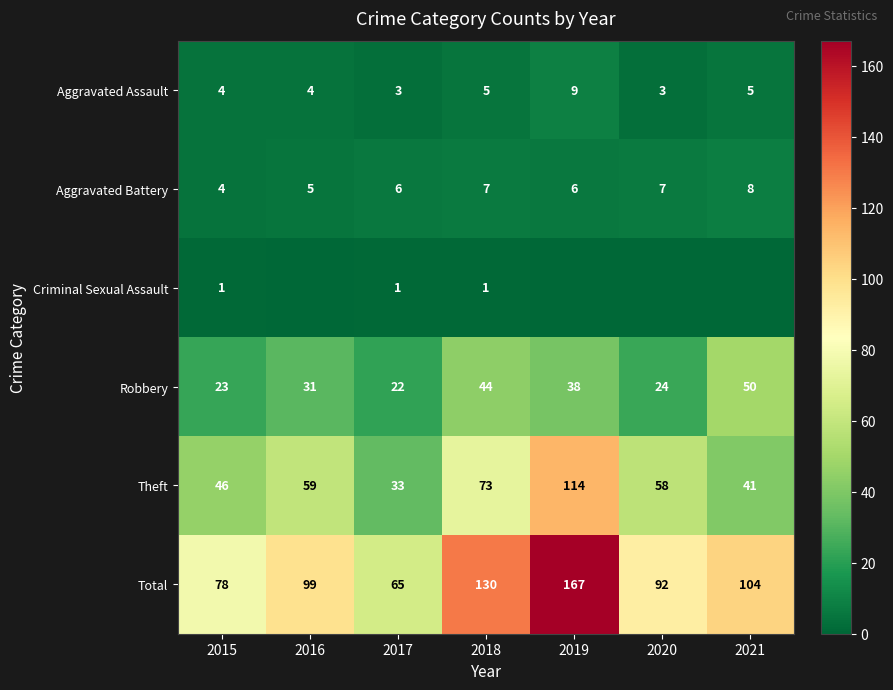

How many data points does each series have?

7